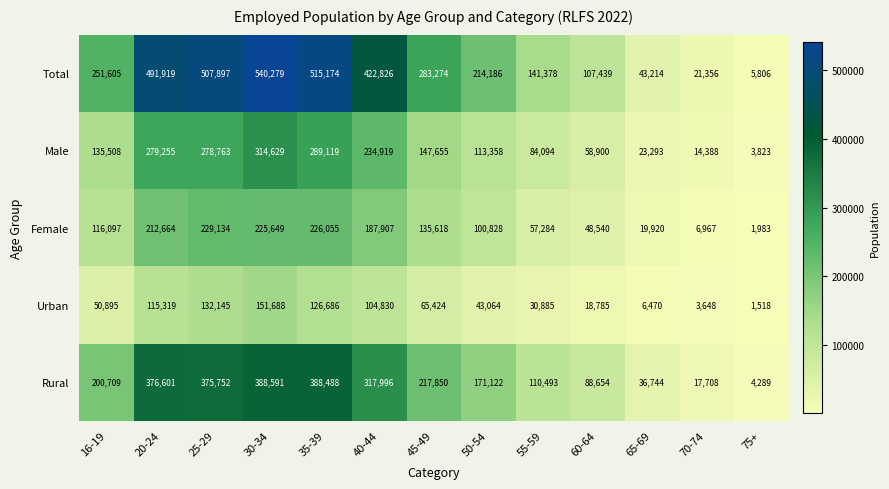

What is the total value across all series at 60-64?

322318